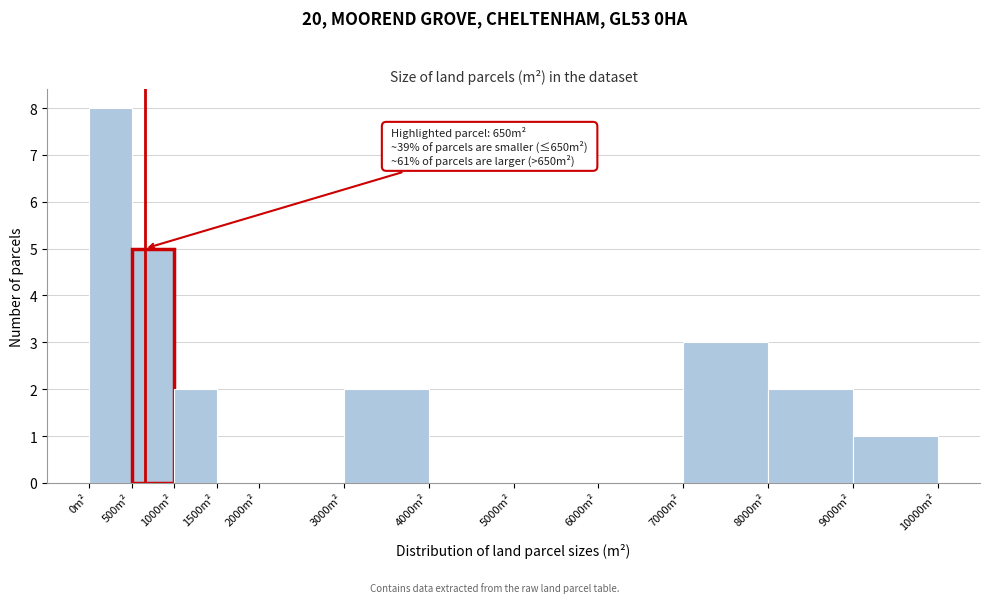

Over which range of the x-axis is the bar tallest?

0 to 500